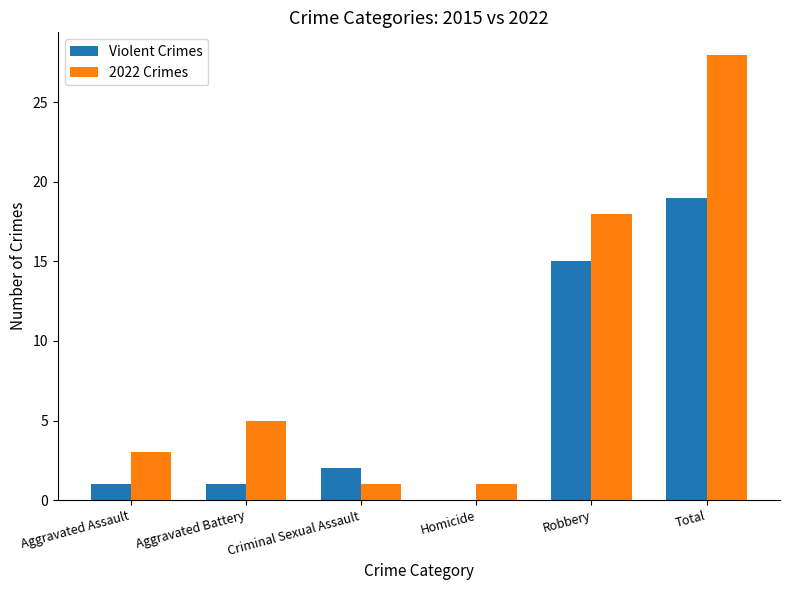

True or false: 2022 Crimes has a value of 5 at Aggravated Battery.

True